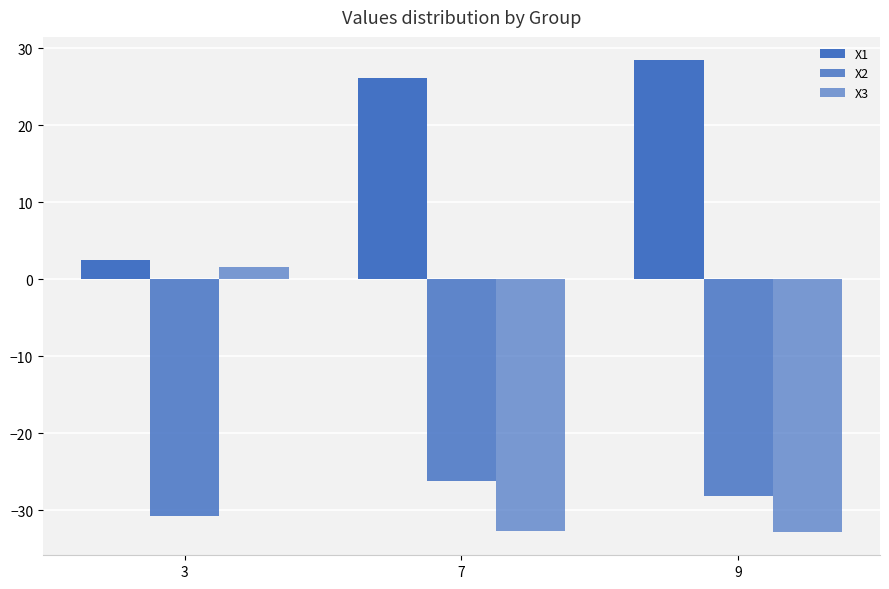

What is the value of the X1 bar at the 3rd from the left?

28.4